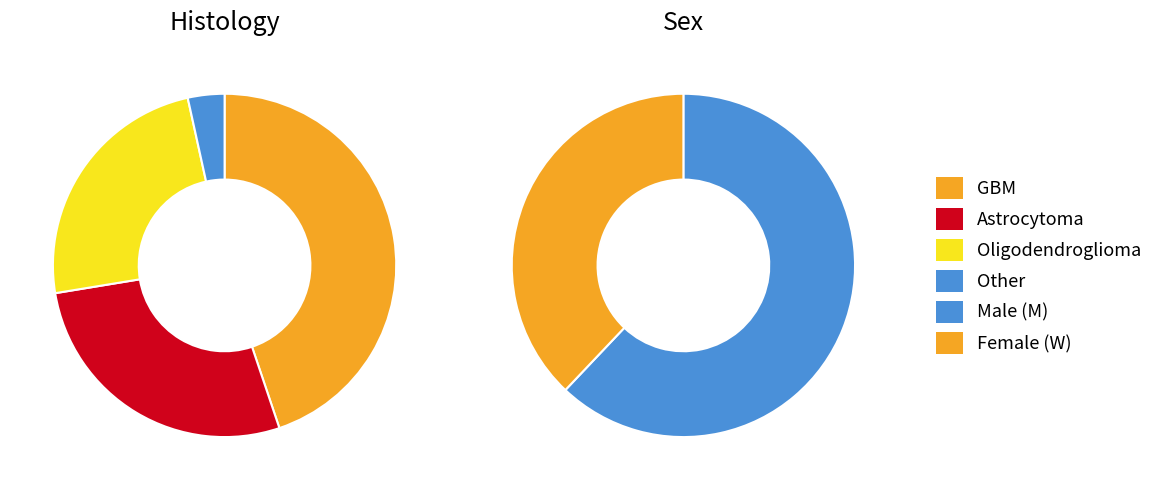

The Other slice represents 8% of the pie. True or false?

False